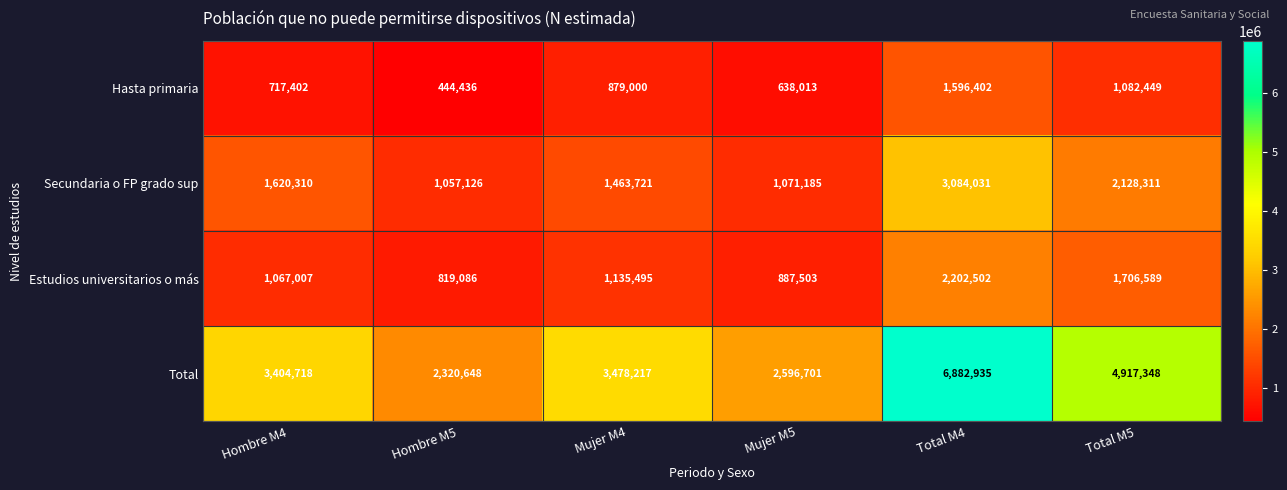

Between Mujer M4 and Total M4, which series saw the biggest shift?

Total